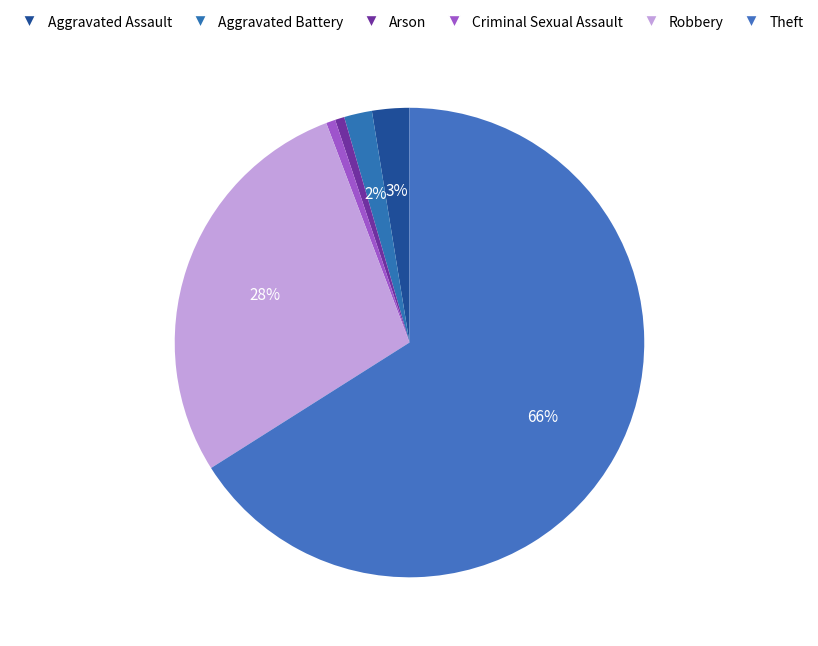

Between Theft and Arson, which is larger?

Theft